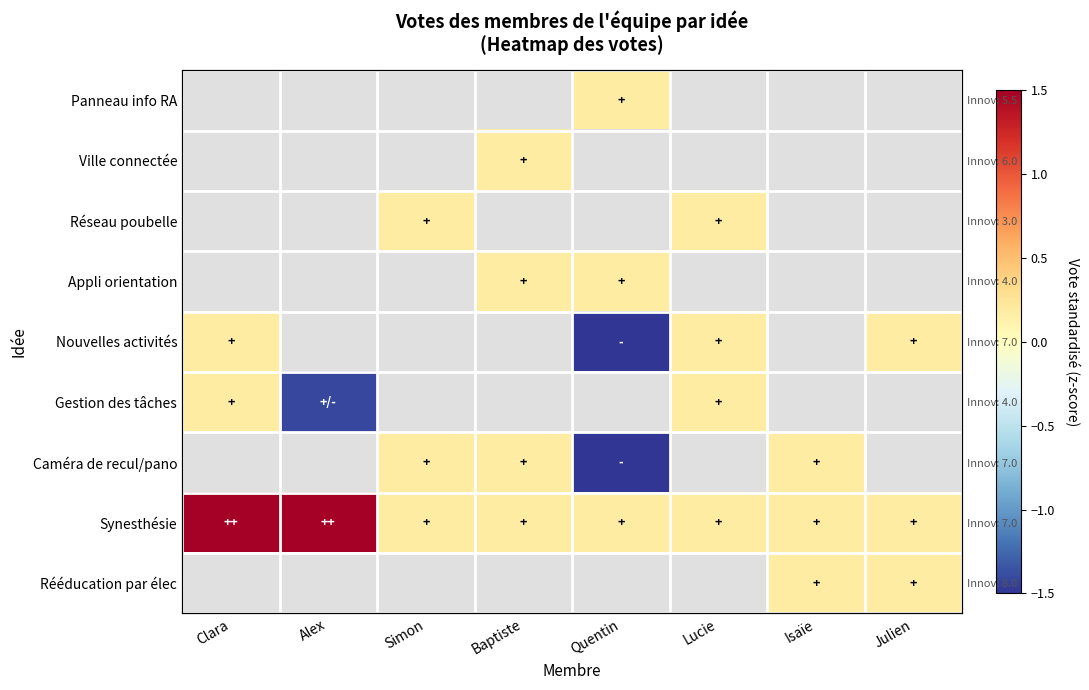

What is the greatest value displayed?

1.8